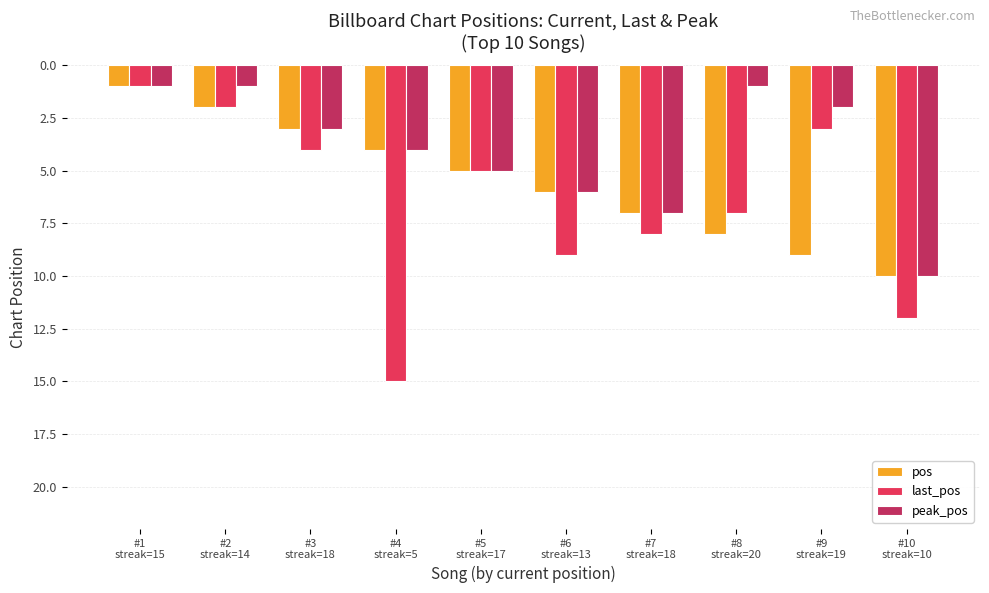

Which series has the widest spread of values?

last_pos